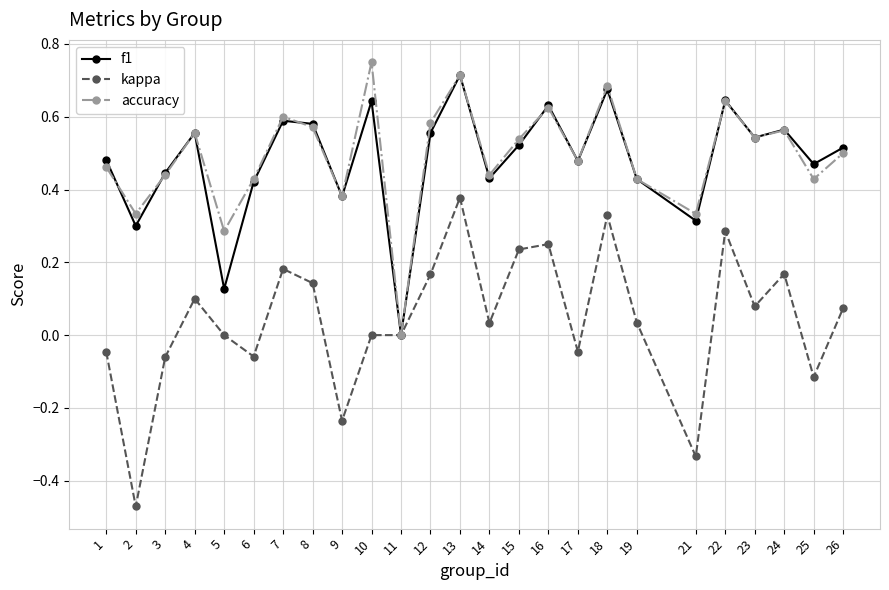

What is the sum of all accuracy values?

12.3